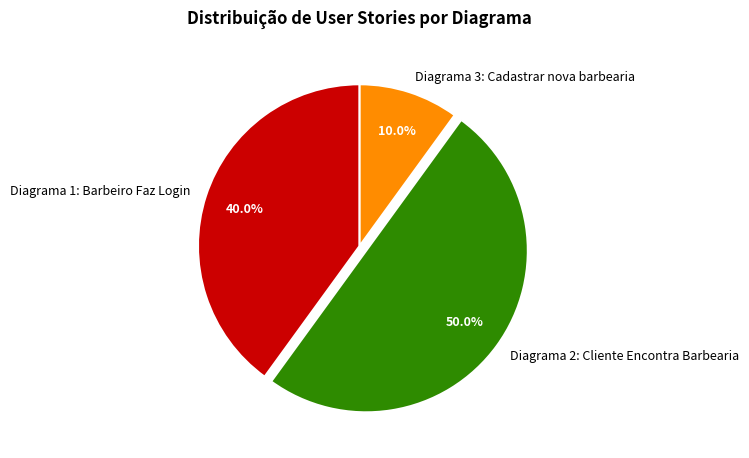

Rank the categories by value from highest to lowest.

Diagrama 2: Cliente Encontra Barbearia, Diagrama 1: Barbeiro Faz Login, Diagrama 3: Cadastrar nova barbearia